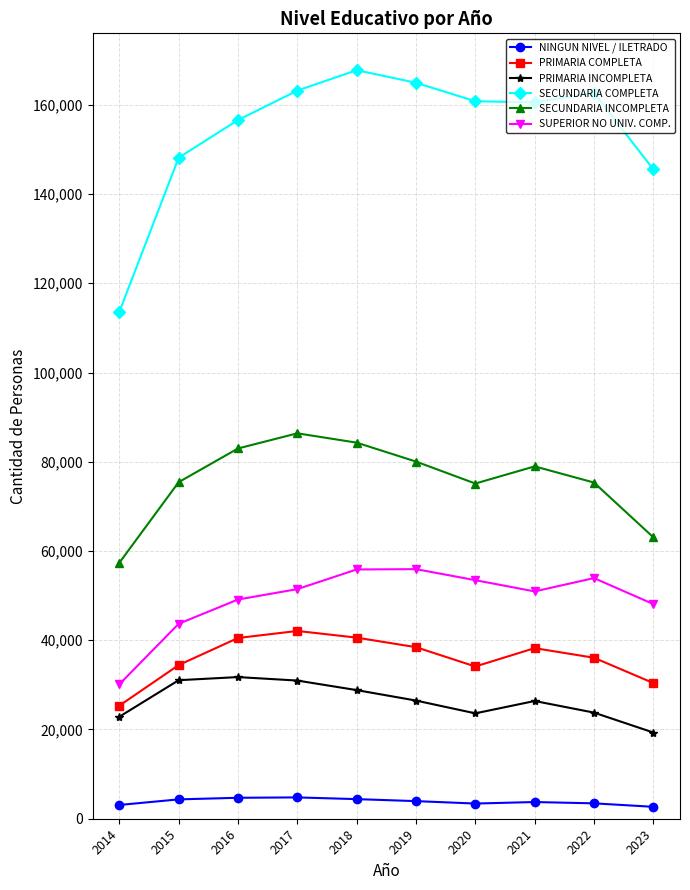

What are all the series names shown in the legend?

NINGUN NIVEL / ILETRADO, PRIMARIA COMPLETA, PRIMARIA INCOMPLETA, SECUNDARIA COMPLETA, SECUNDARIA INCOMPLETA, SUPERIOR NO UNIV. COMP.